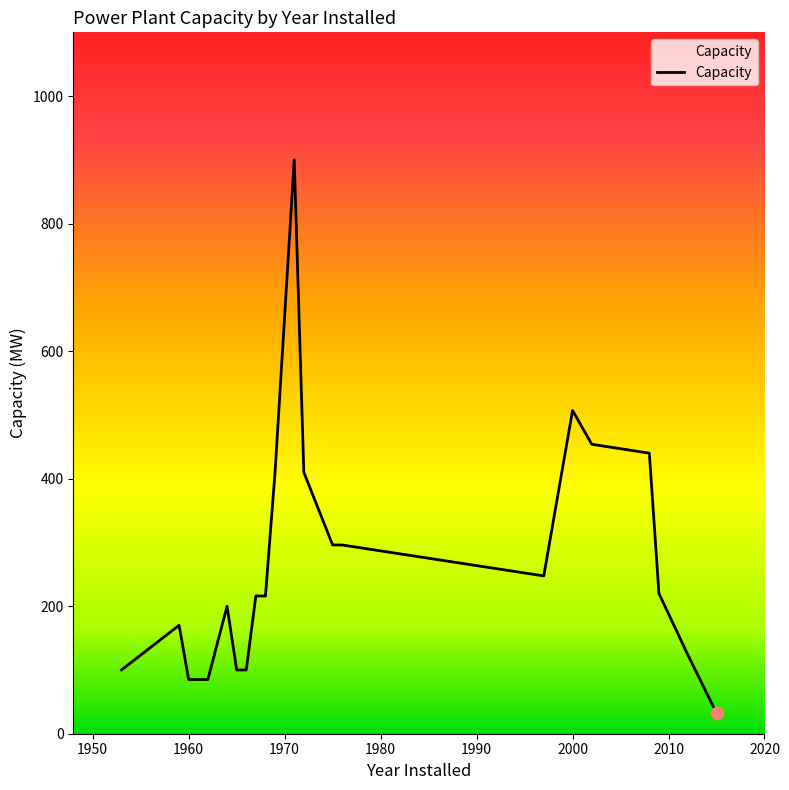

What is the smallest value displayed?

32.4